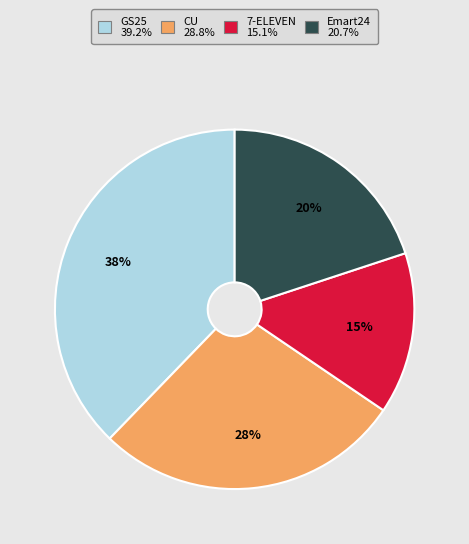

How many segments does this pie chart have?

4